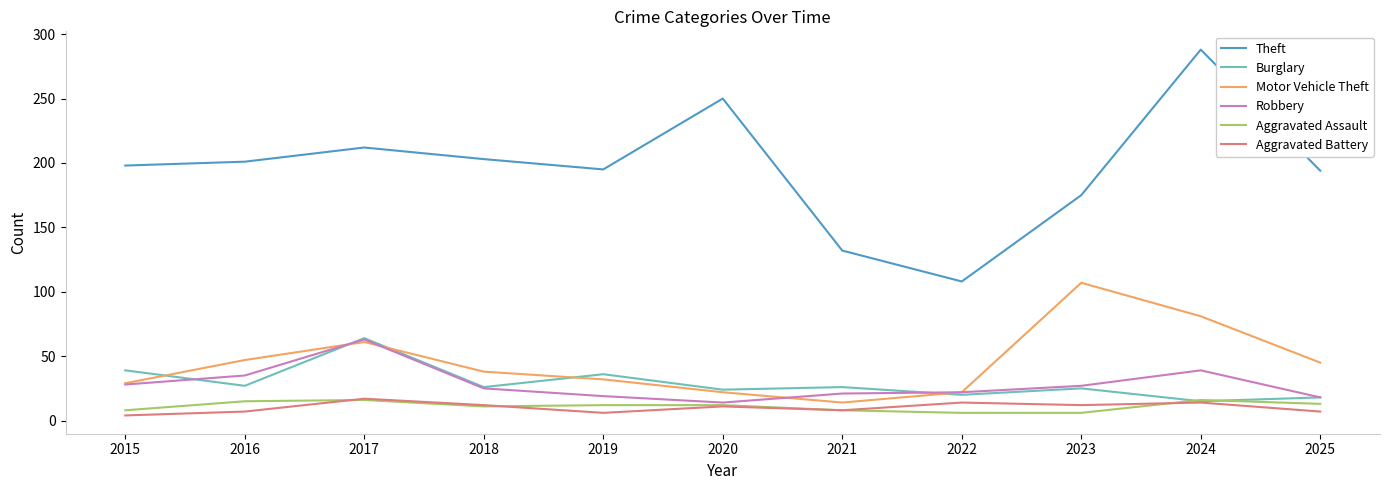

Does the chart display data point markers on the line(s)?

No